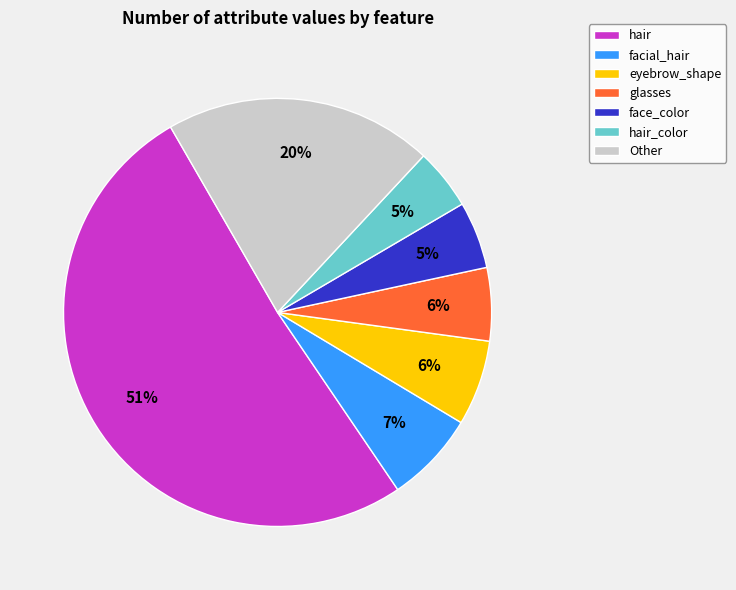

How many segments does this pie chart have?

7